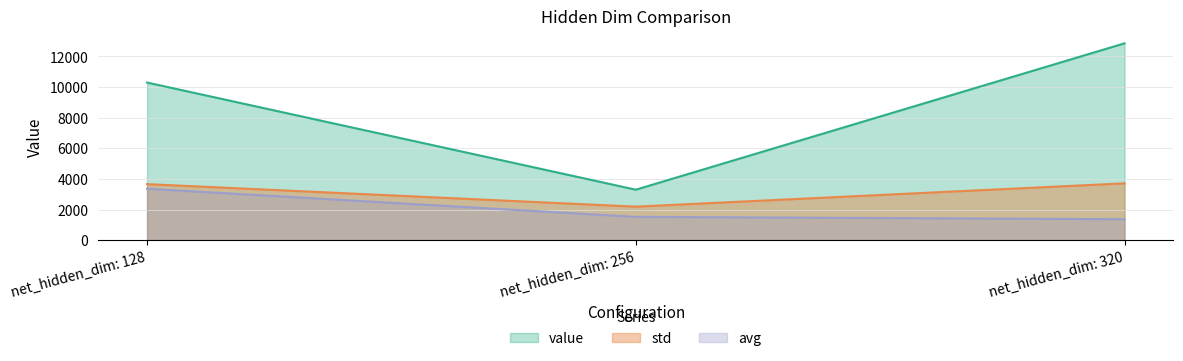

The value of std at net_hidden_dim: 256 is 1155.0. True or false?

False